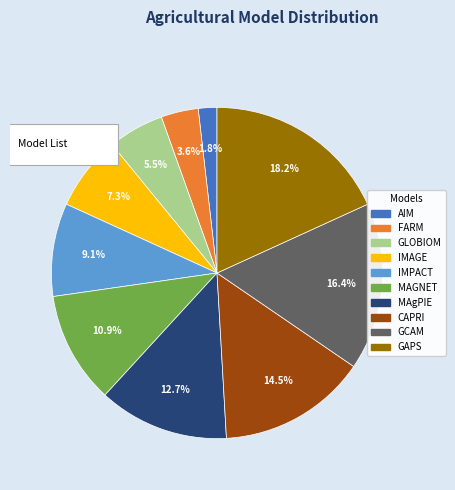

True or false: GAPS accounts for 33% of the total.

False